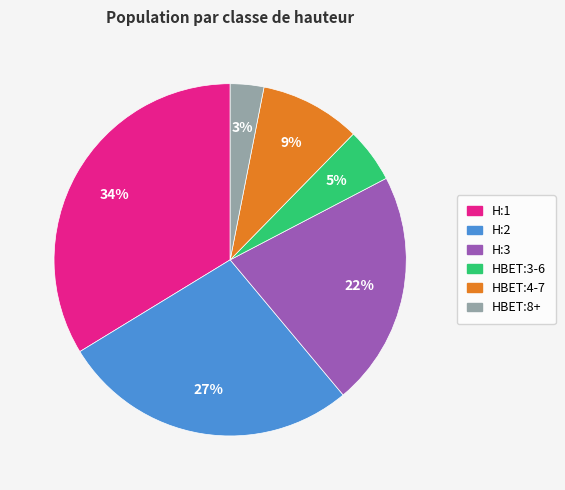

Does HBET:4-7 represent more than half of the total?

No